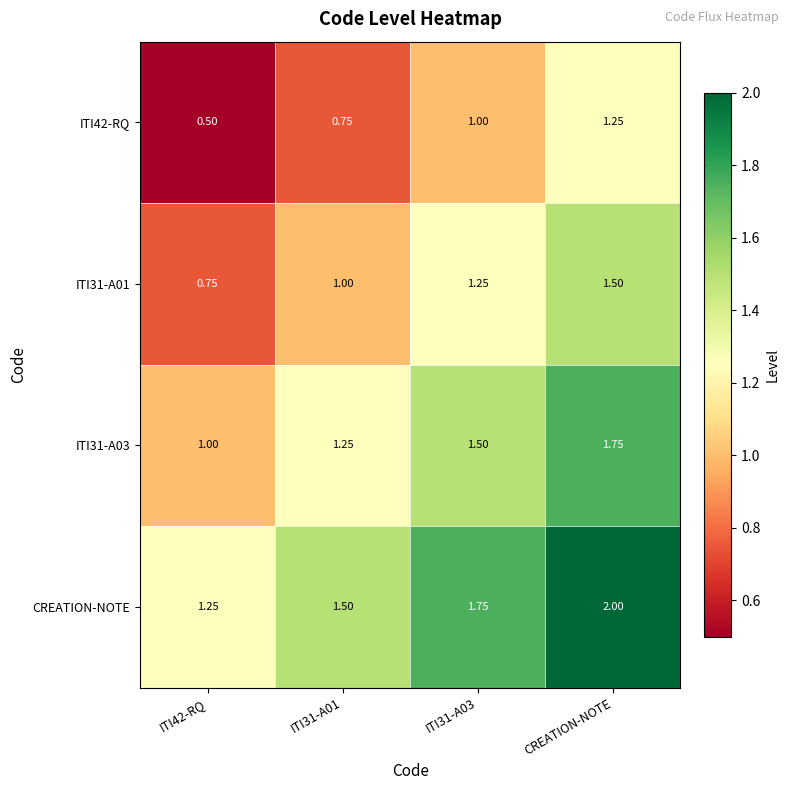

List the series in order of their peak value, highest first.

CREATION-NOTE, ITI31-A03, ITI31-A01, ITI42-RQ